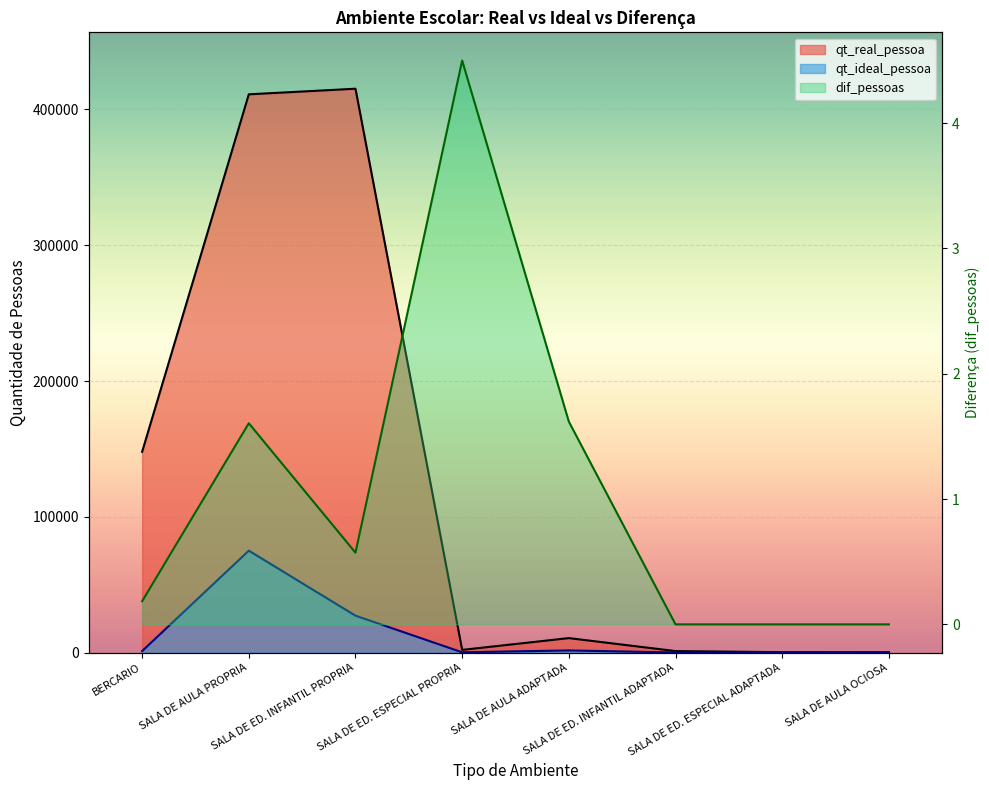

What is the average value of the qt_real_pessoa series?

123560.4